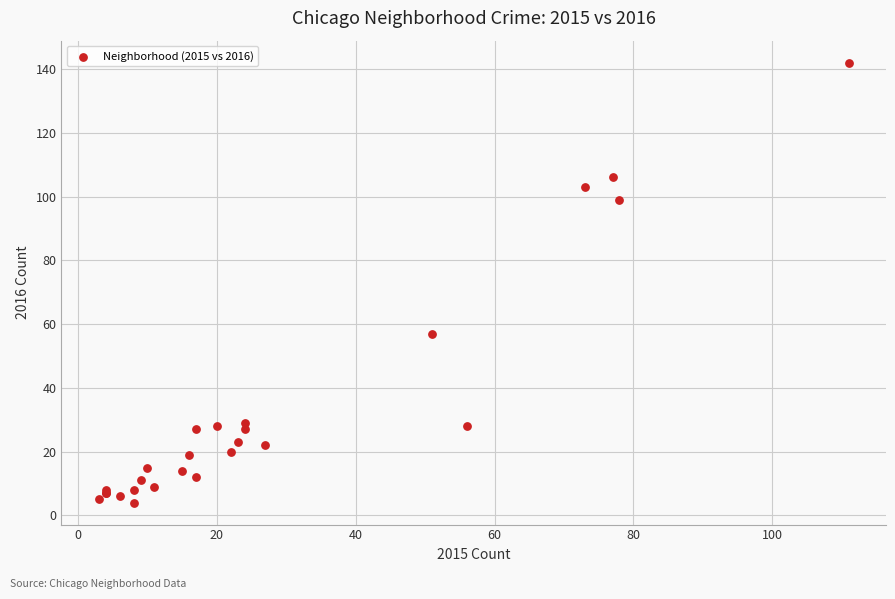

What Y value in the scatter plot is closest to 73?

57